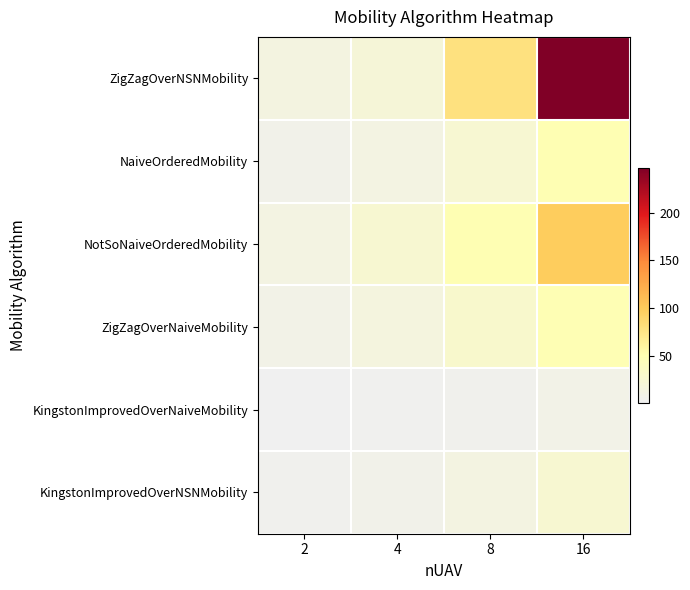

Reading right to left, what are all the values shown in this chart?

ZigZagOverNSNMobility: 16=246.8	8=79.6	4=21.2	2=14.3
NaiveOrderedMobility: 16=49.5	8=24.9	4=12.2	2=6.0
NotSoNaiveOrderedMobility: 16=98.8	8=49.3	4=25.2	2=12.4
ZigZagOverNaiveMobility: 16=48.5	8=29.1	4=14.8	2=8.0
KingstonImprovedOverNaiveMobility: 16=8.8	8=4.5	4=2.2	2=1.1
KingstonImprovedOverNSNMobility: 16=25.2	8=12.7	4=6.4	2=3.4